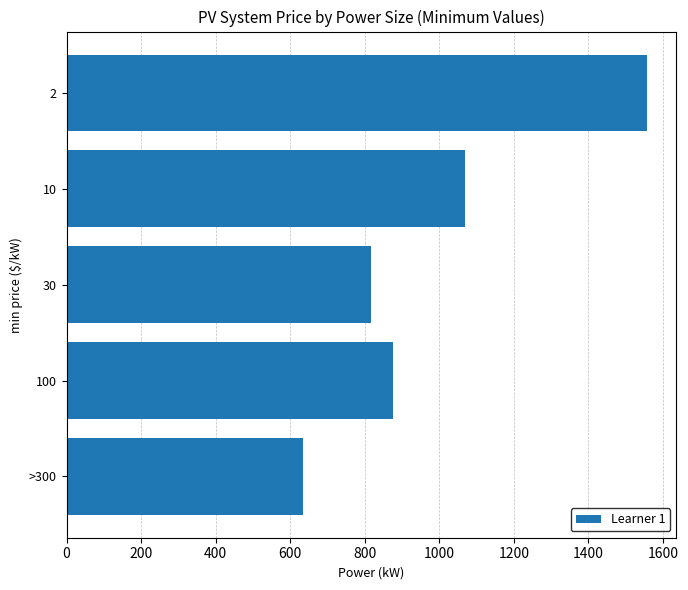

What is the average value?

991